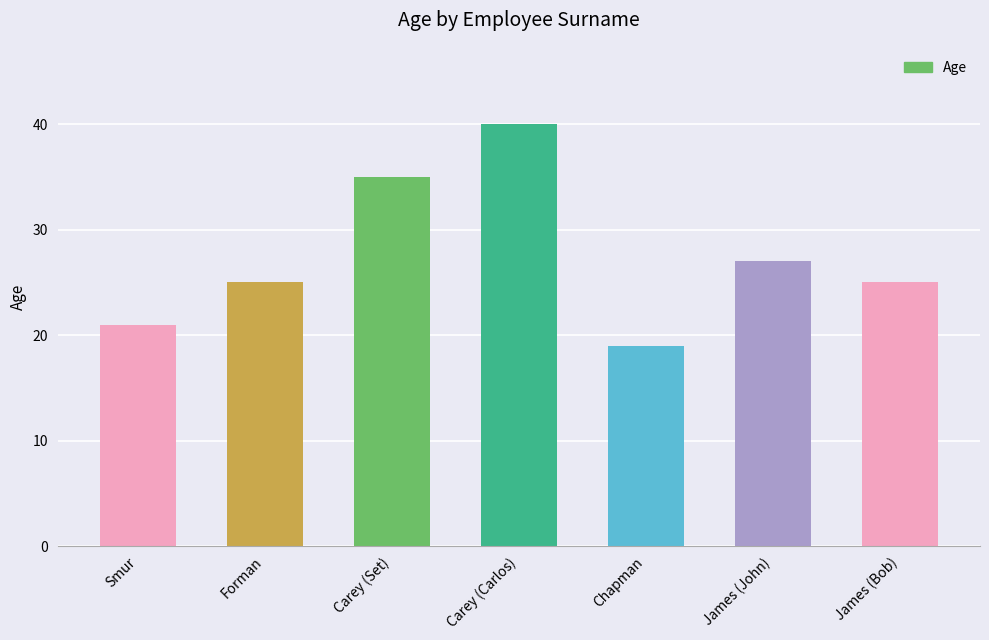

What is the label of the 6th bar from the right?

Forman